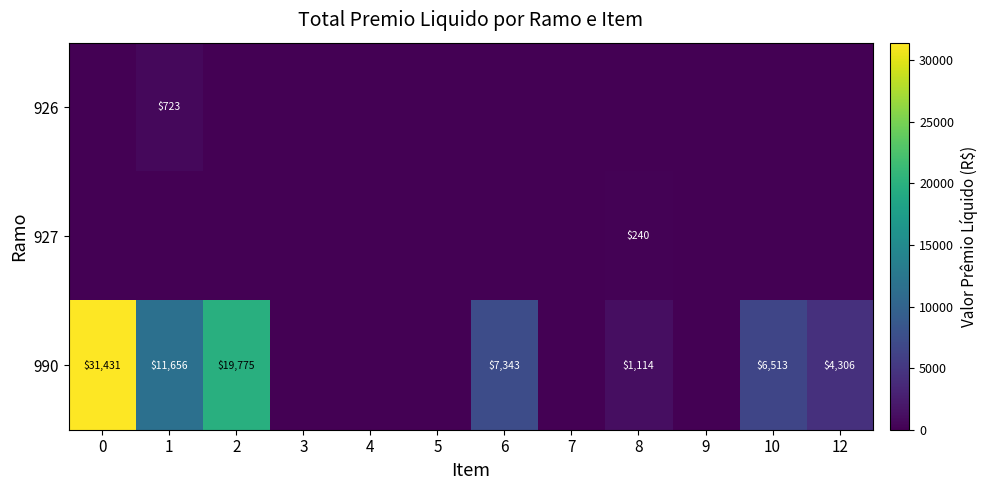

The value of 927 at 8 is 327. True or false?

False